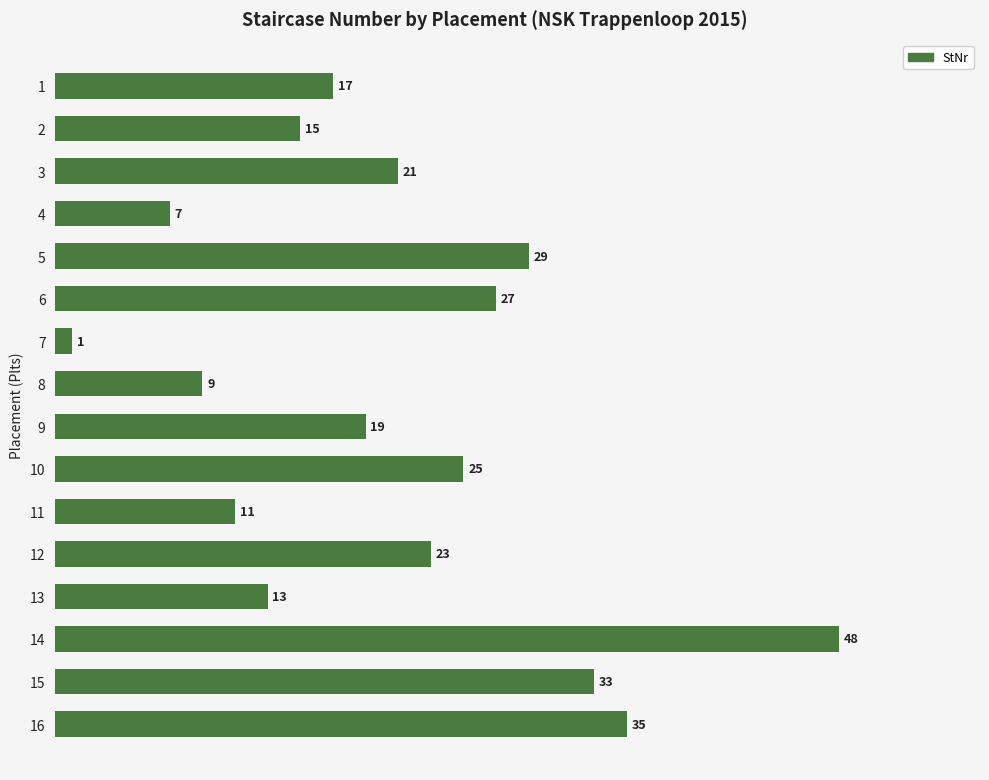

Read the value at 4, to the nearest 10.

10